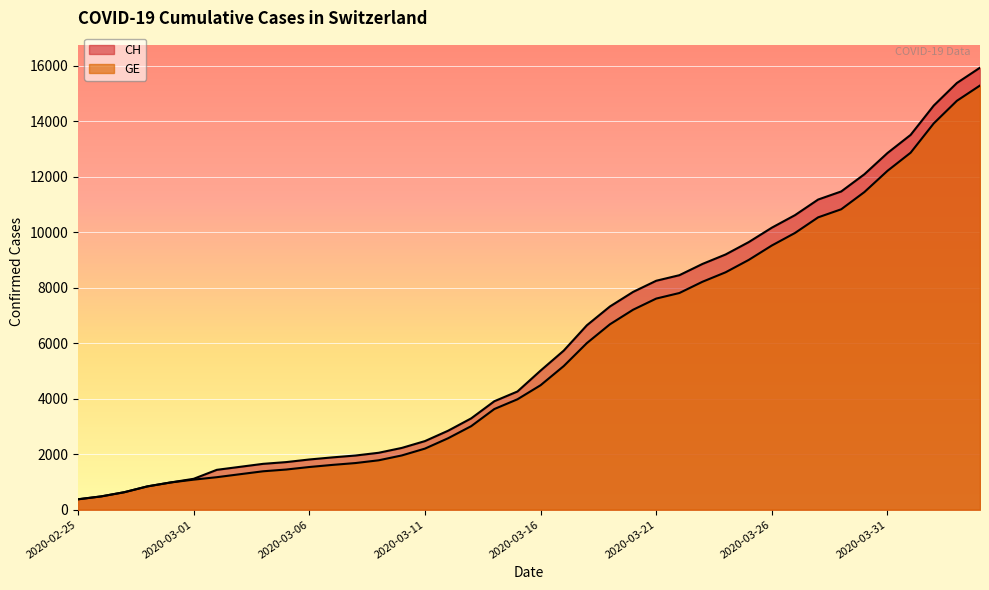

What is the value of the GE point at the 22nd from the left?

5174